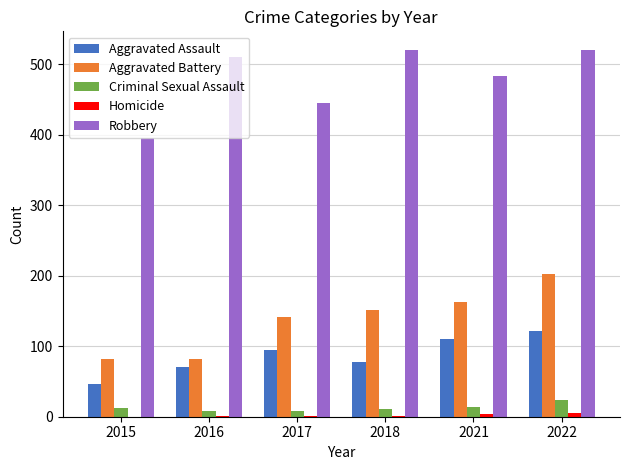

The Aggravated Battery series shows 82 at 2016. True or false?

True